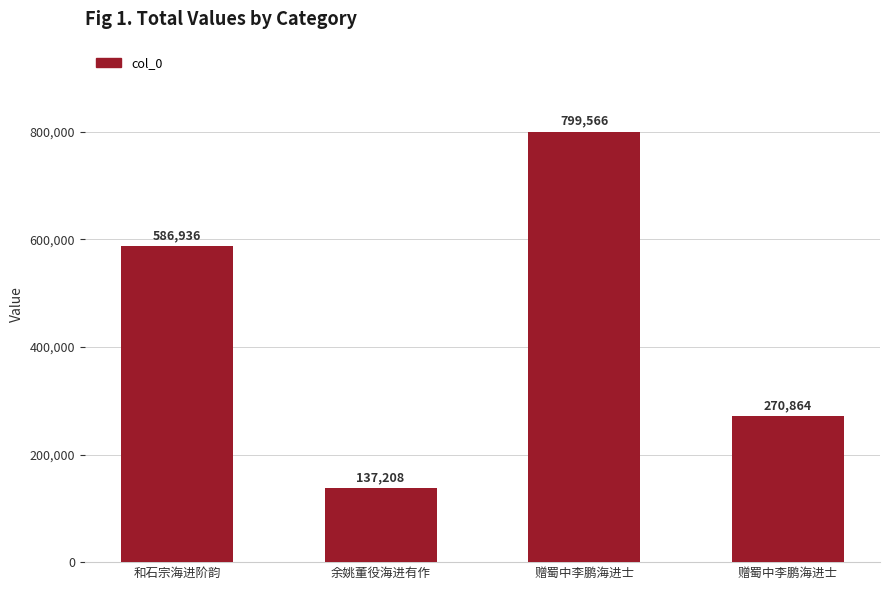

What is the sum of all values?

1794574